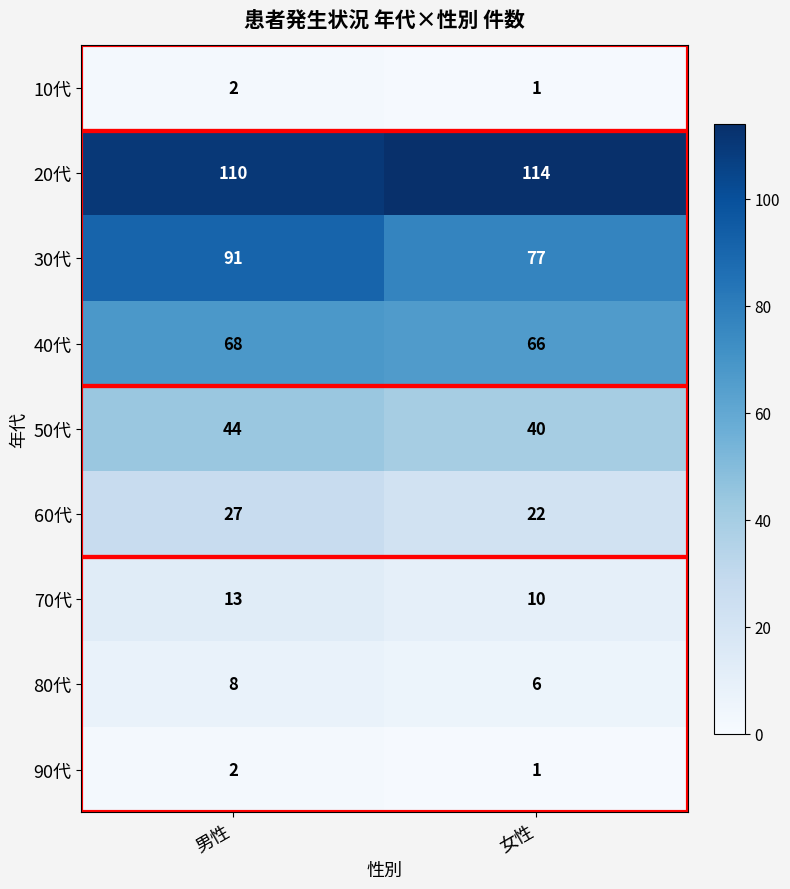

True or false: 70代 has a value of 6 at 女性.

False